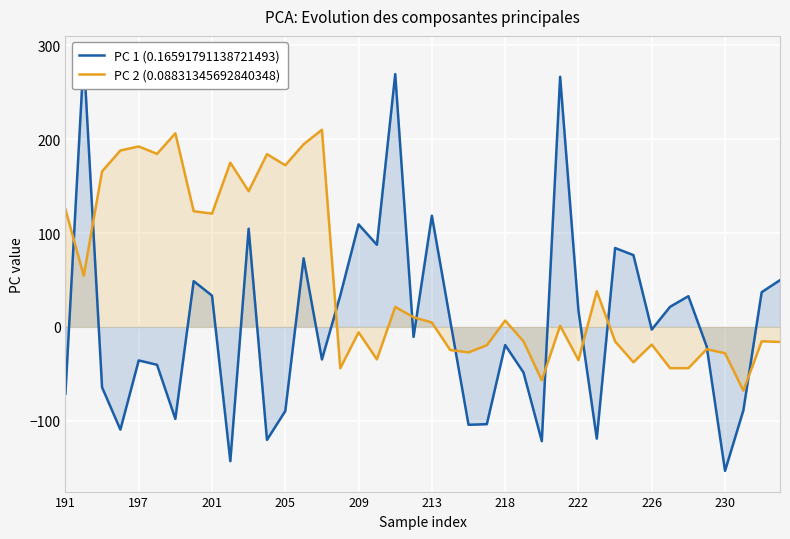

True or false: PC 2 (0.08831345692840348) has a value of -5.9 at 209.

True